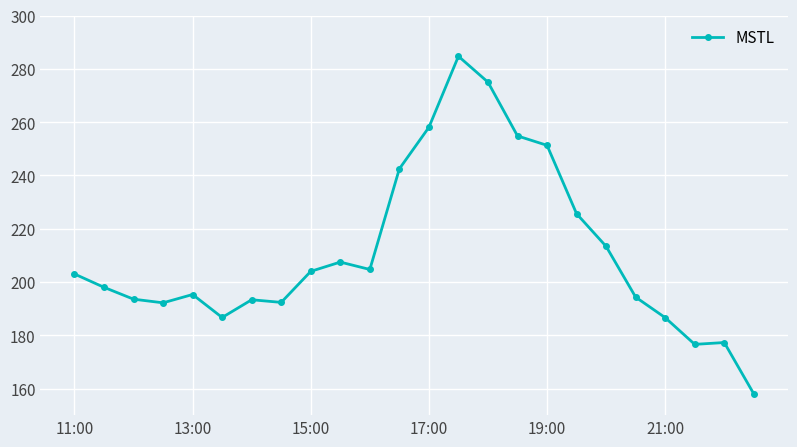

True or false: there are more than 1 points higher than both neighbors.

True